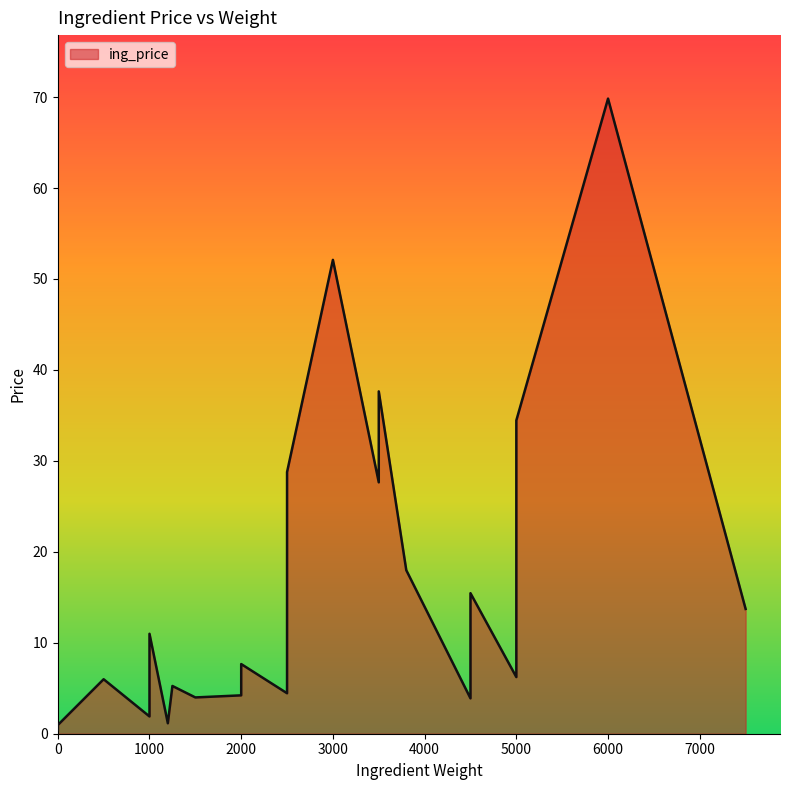

At which category does the chart reach its peak across all series?

19